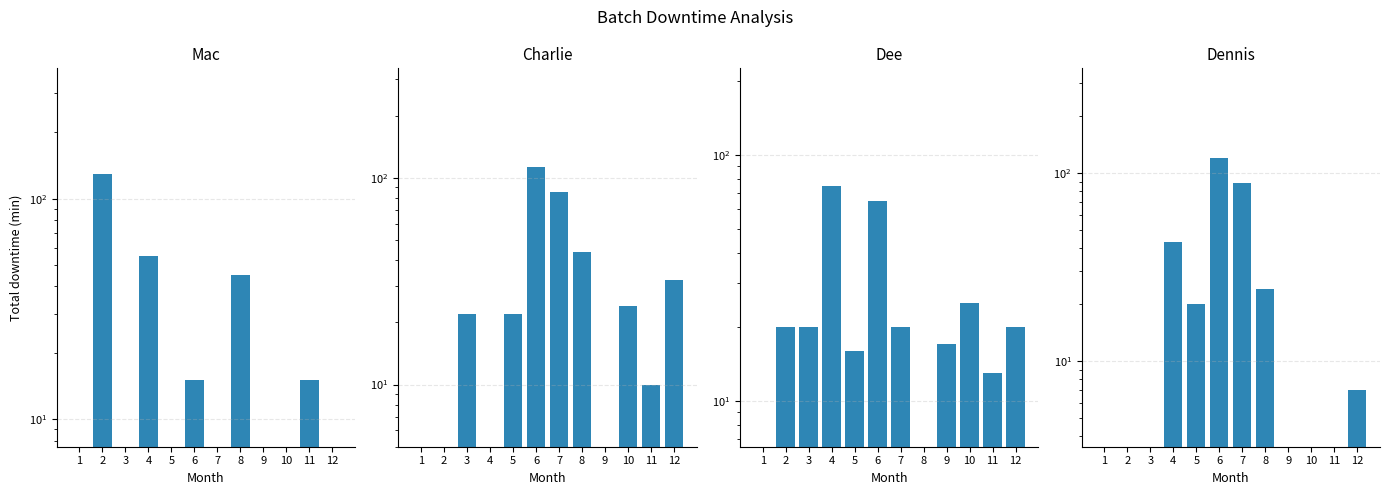

How many groups of bars are there?

12